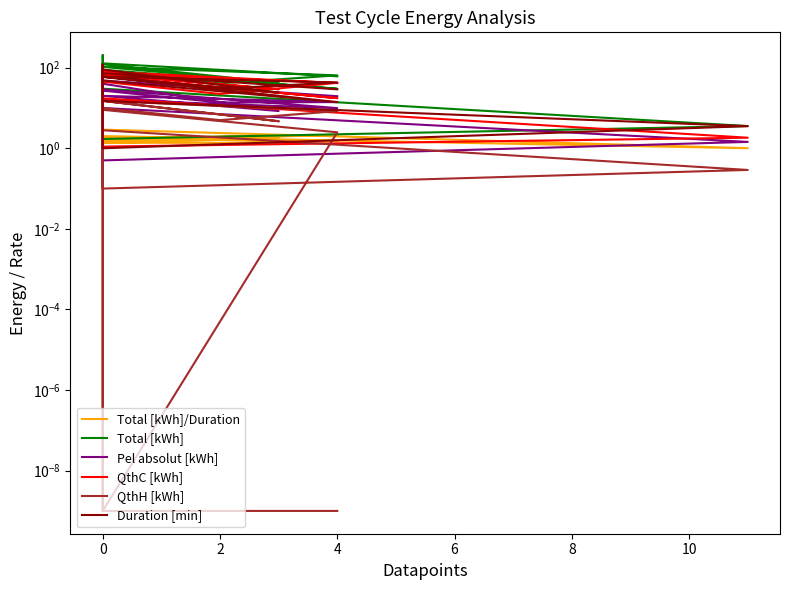

List the series in order of their peak value, highest first.

Total [kWh], Duration [min], QthC [kWh], Pel absolut [kWh], QthH [kWh], Total [kWh]/Duration